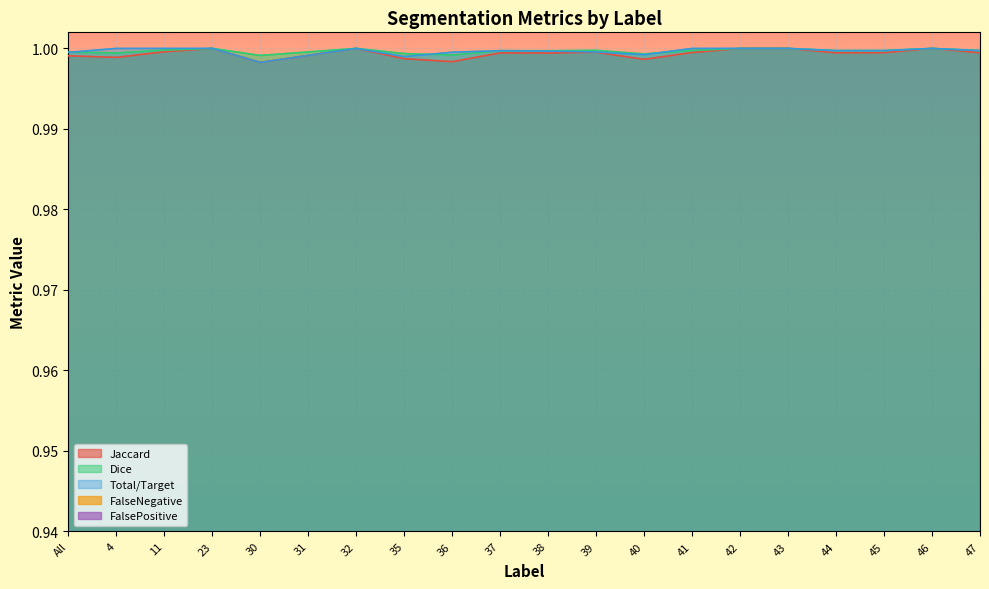

Reading left to right, extract all data points from this chart.

Jaccard: All=1.0	4=1.0	11=1.0	23=1.0	30=1.0	31=1.0	32=1.0	35=1.0	36=1.0	37=1.0	38=1.0	39=1.0	40=1.0	41=1.0	42=1.0	43=1.0	44=1.0	45=1.0	46=1.0	47=1.0
Dice: All=1.0	4=1.0	11=1.0	23=1.0	30=1.0	31=1.0	32=1.0	35=1.0	36=1.0	37=1.0	38=1.0	39=1.0	40=1.0	41=1.0	42=1.0	43=1.0	44=1.0	45=1.0	46=1.0	47=1.0
Total/Target: All=1.0	4=1.0	11=1.0	23=1.0	30=1.0	31=1.0	32=1.0	35=1.0	36=1.0	37=1.0	38=1.0	39=1.0	40=1.0	41=1.0	42=1.0	43=1.0	44=1.0	45=1.0	46=1.0	47=1.0
FalseNegative: All=0.0	4=0.0	11=0.0	23=0.0	30=0.0	31=0.0	32=0.0	35=0.0	36=0.0	37=0.0	38=0.0	39=0.0	40=0.0	41=0.0	42=0.0	43=0.0	44=0.0	45=0.0	46=0.0	47=0.0
FalsePositive: All=0.0	4=0.0	11=0.0	23=0.0	30=0.0	31=0.0	32=0.0	35=0.0	36=0.0	37=0.0	38=0.0	39=0.0	40=0.0	41=0.0	42=0.0	43=0.0	44=0.0	45=0.0	46=0.0	47=0.0